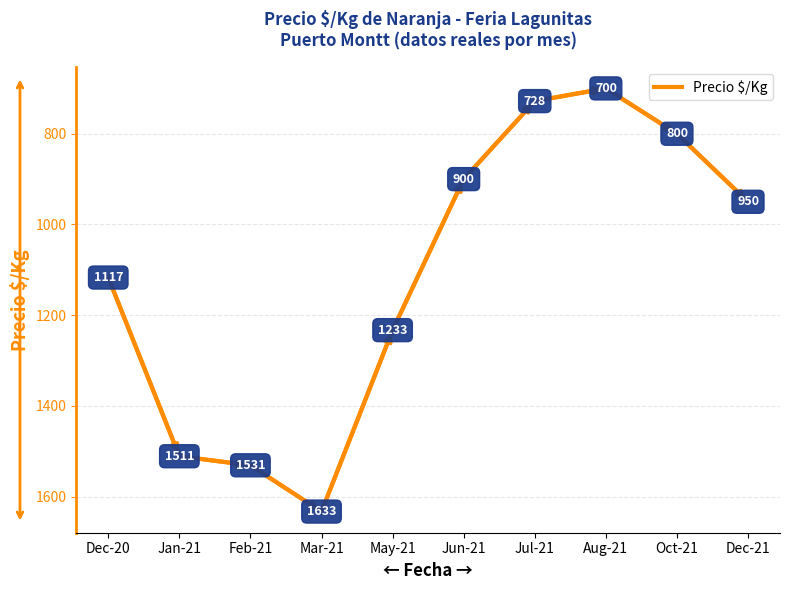

At which category does the chart reach its peak across all series?

Mar-21